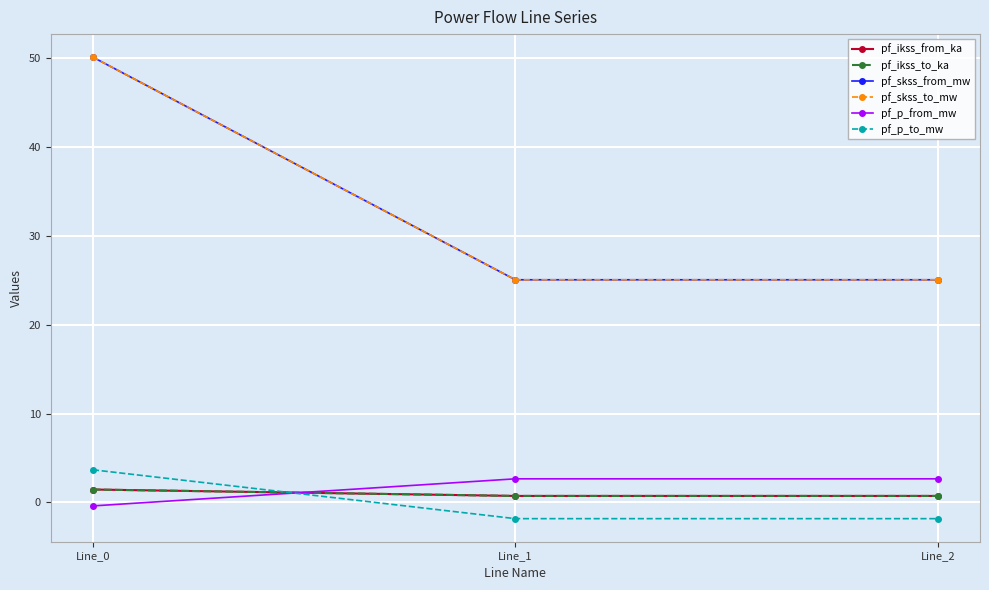

Is this an area chart (filled region under the line)?

No